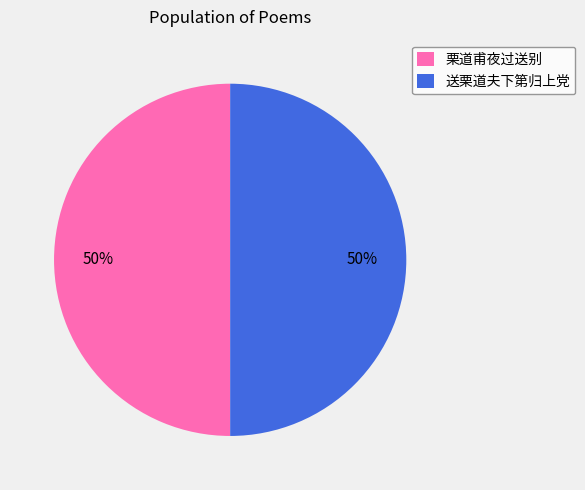

Is the sum of 栗道甫夜过送别 and 送栗道夫下第归上党 greater than half?

Yes